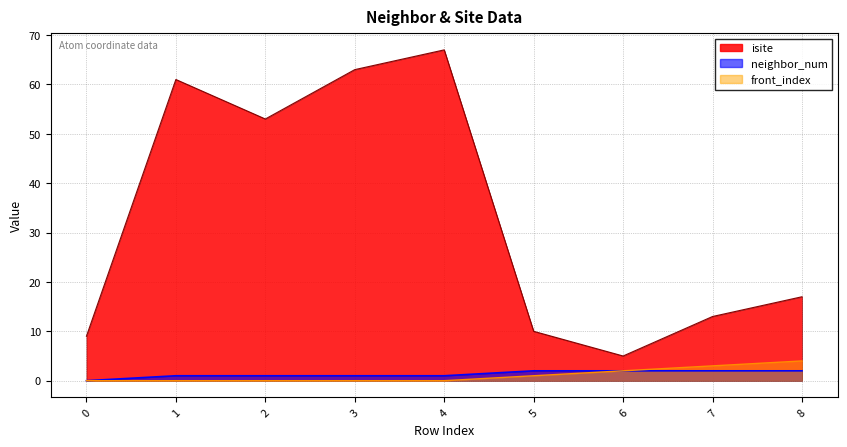

Reading left to right, transcribe all the data shown in this chart.

isite: 0=9	1=61	2=53	3=63	4=67	5=10	6=5	7=13	8=17
neighbor_num: 0=0	1=1	2=1	3=1	4=1	5=2	6=2	7=2	8=2
front_index: 0=0	1=0	2=0	3=0	4=0	5=1	6=2	7=3	8=4